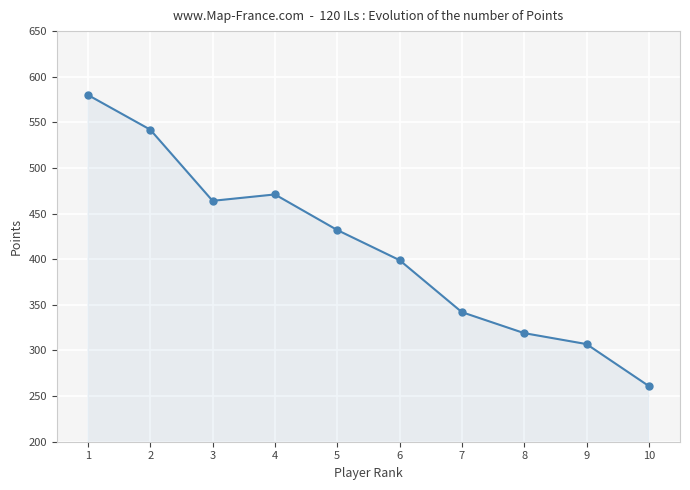

The value at 1 is 580. True or false?

True